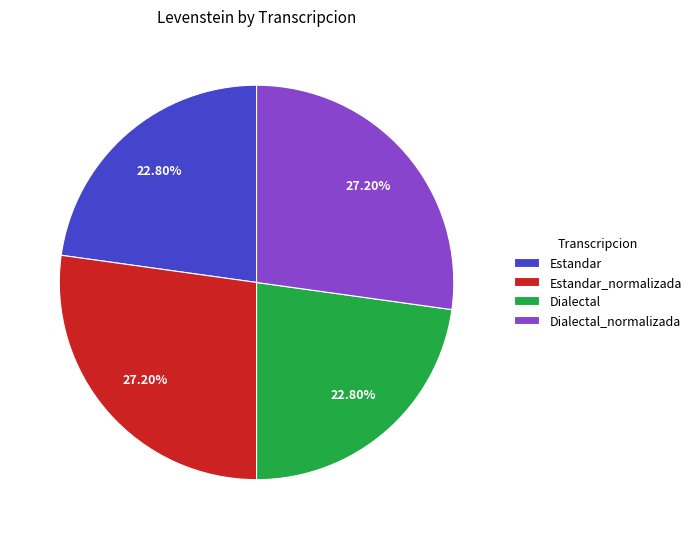

Does any single category account for the majority?

No